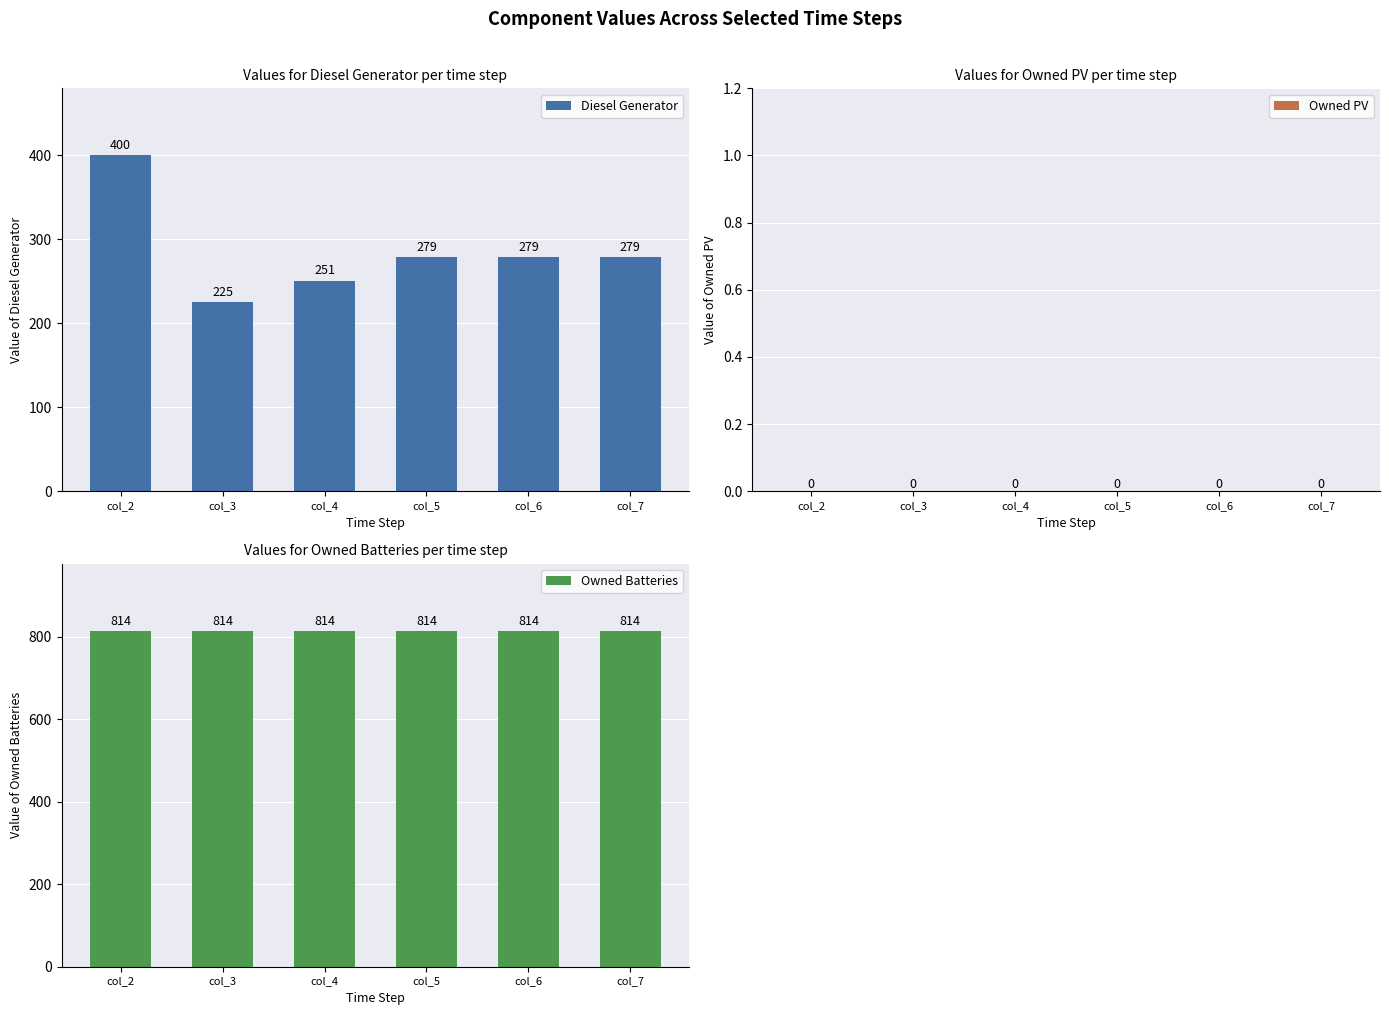

How many bars are there in each group?

3